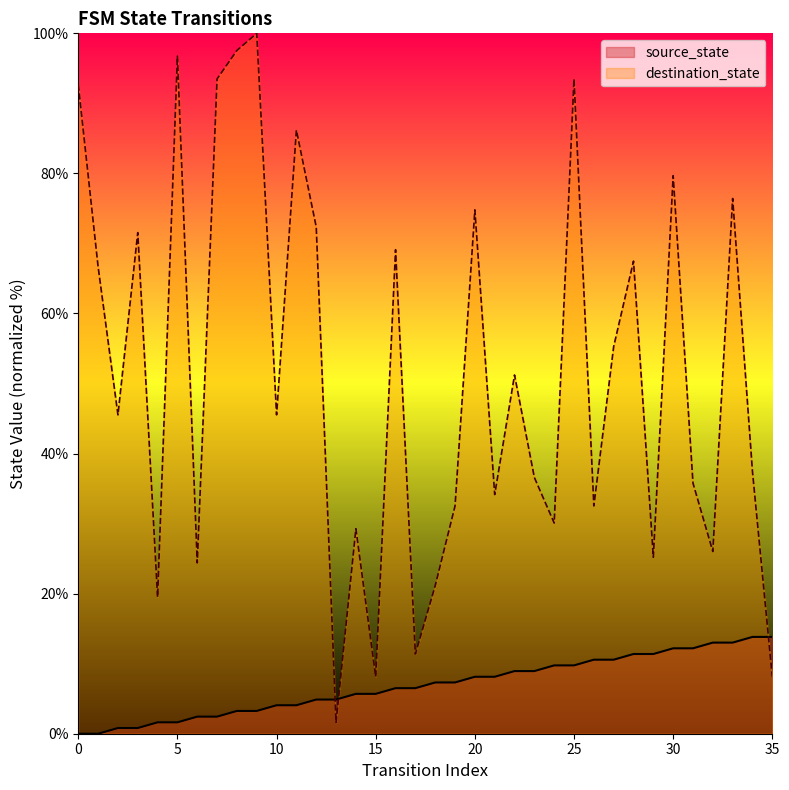

What is the difference between the second highest and minimum values in the source_state series?

13.8